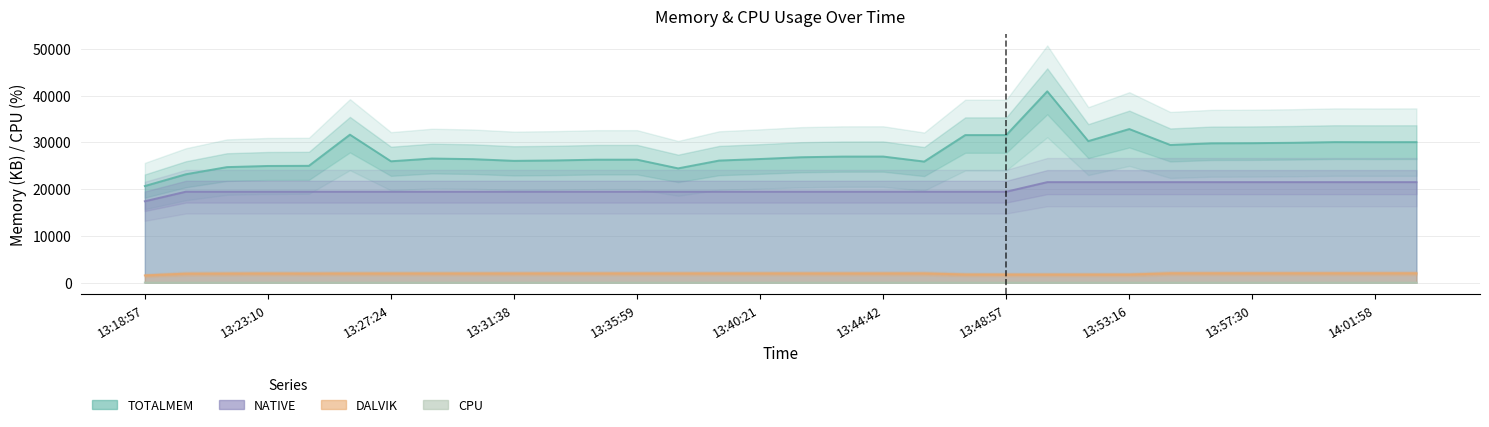

Between 13:48:57 and 13:44:42, which is larger?

13:48:57